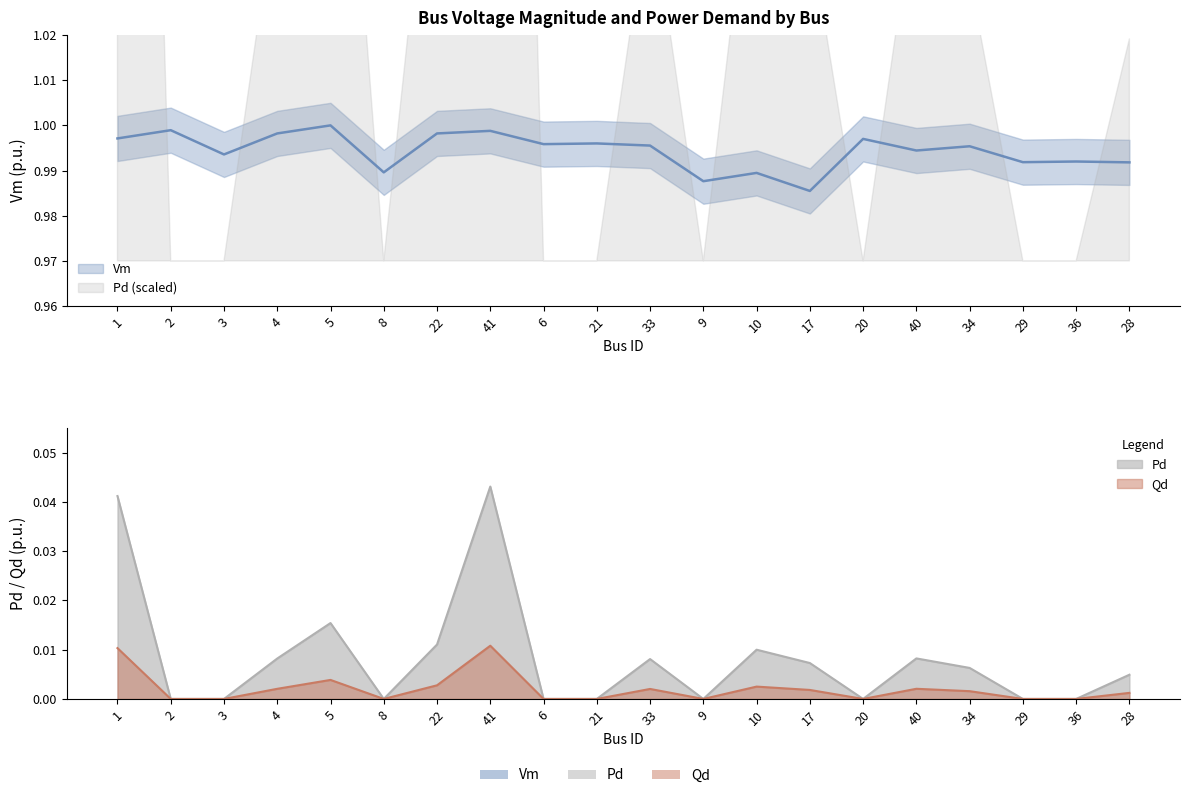

Where is the first local minimum for Qd?

8